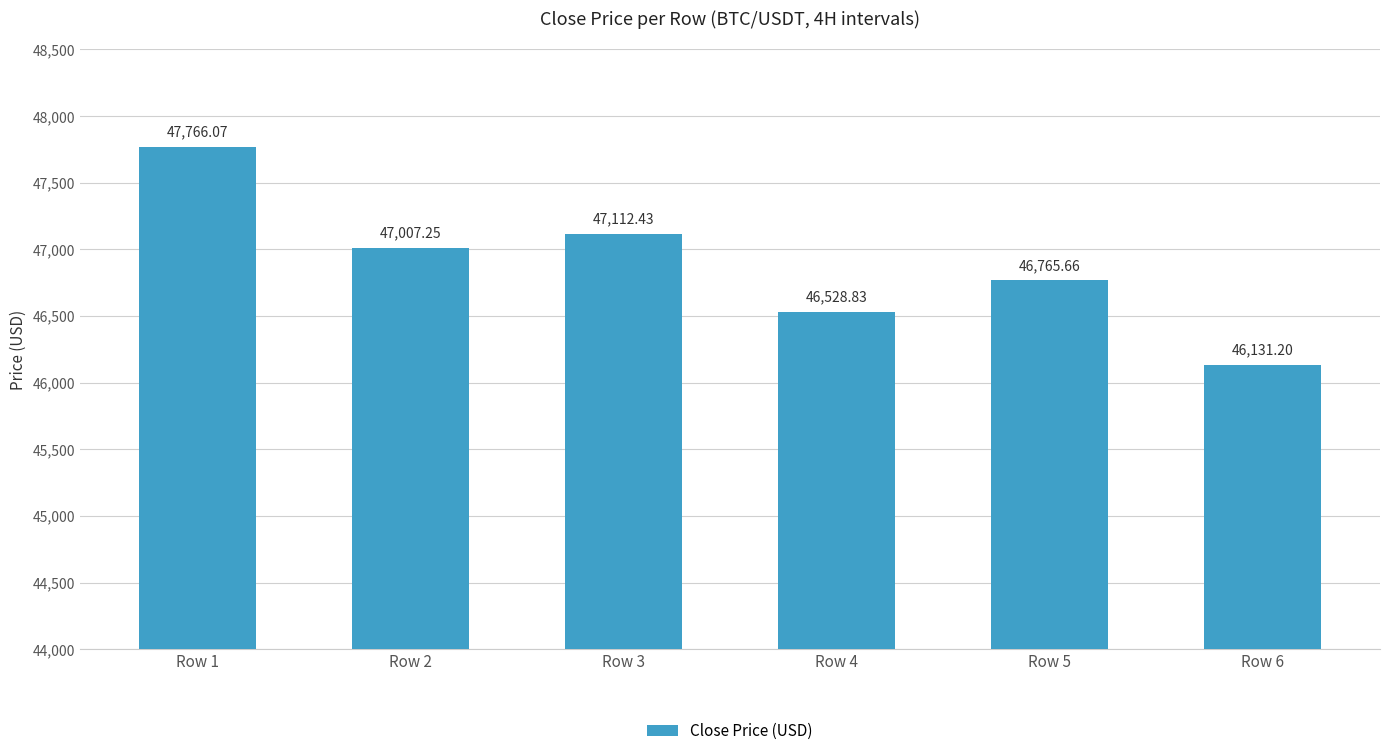

List the labels in order of value, smallest first.

Row 6, Row 4, Row 5, Row 2, Row 3, Row 1